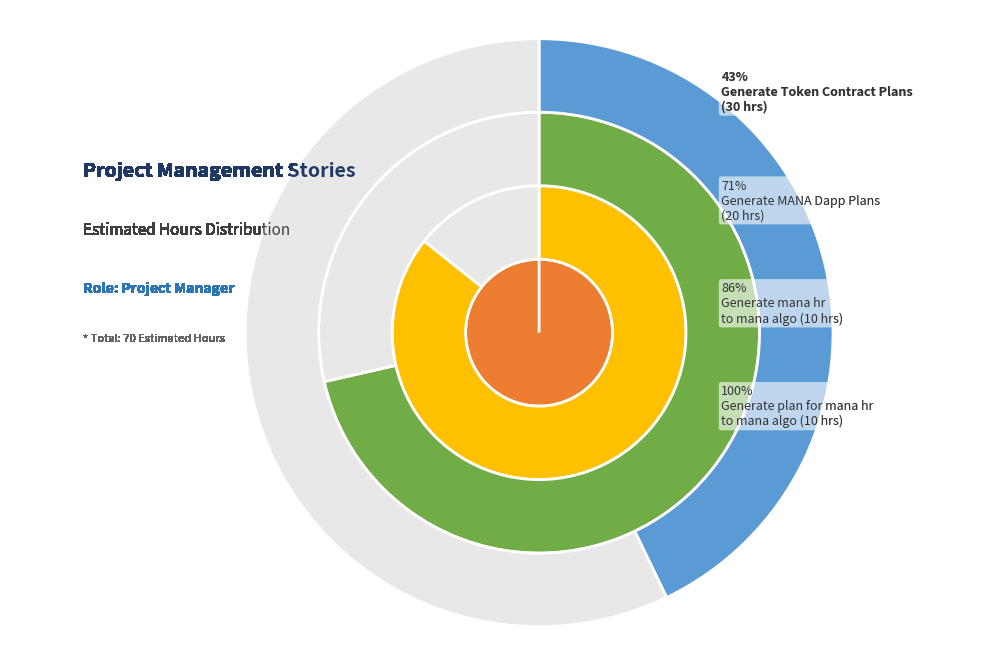

To the nearest percent, what percentage of the pie is Generate MANA Dapp Plans?

29%